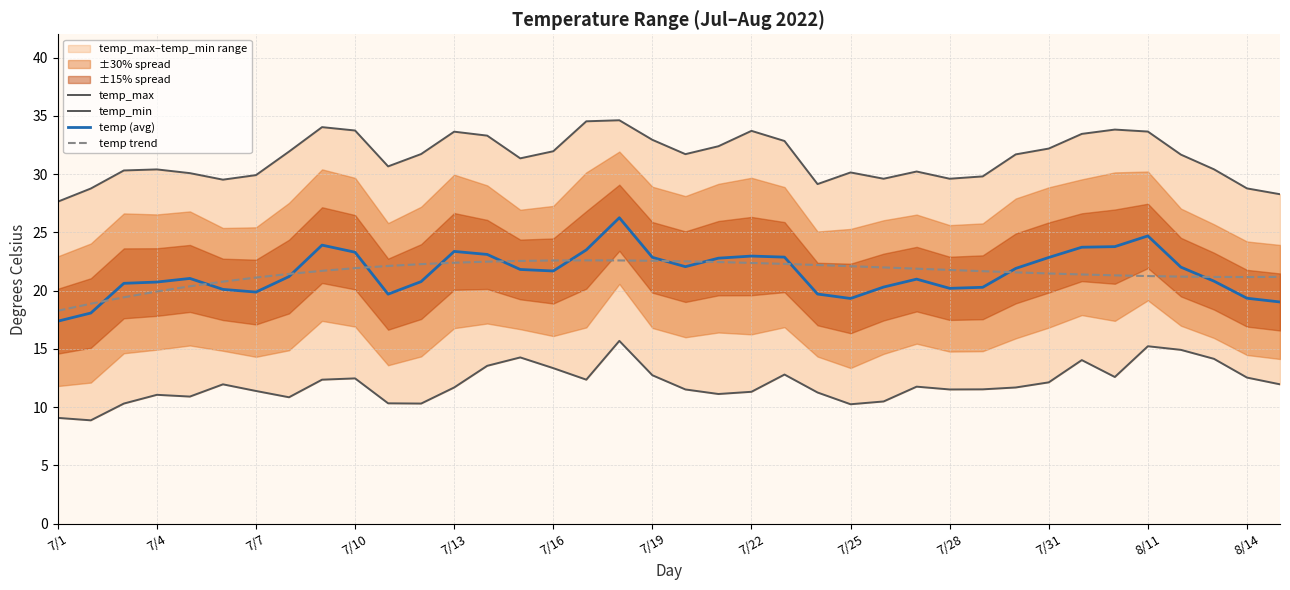

Reading left to right, what are all the values shown in this chart?

temp_max: 27.6	28.8	30.3	30.4	30.1	29.5	29.9	31.9	34.0	33.7	30.7	31.7	33.6	33.3	31.4	32.0	34.5	34.6	32.9	31.7	32.4	33.7	32.8	29.1	30.1	29.6	30.2	29.6	29.8	31.7	32.2	33.5	33.8	33.6	31.7	30.4	28.8	28.3
temp_min: 9.1	8.9	10.3	11.1	10.9	11.9	11.4	10.8	12.3	12.5	10.3	10.3	11.7	13.5	14.3	13.3	12.3	15.7	12.7	11.5	11.1	11.3	12.8	11.2	10.2	10.5	11.8	11.5	11.5	11.7	12.1	14.0	12.6	15.2	14.9	14.1	12.5	11.9
temp (avg): 17.4	18.1	20.6	20.7	21.0	20.1	19.9	21.2	23.9	23.3	19.7	20.8	23.4	23.1	21.8	21.7	23.5	26.2	22.9	22.1	22.8	23.0	22.9	19.7	19.3	20.3	21.0	20.2	20.3	21.9	22.8	23.7	23.8	24.7	22.0	20.8	19.3	19.0
temp trend: 18.3	18.9	19.4	19.9	20.4	20.8	21.1	21.4	21.7	21.9	22.1	22.3	22.4	22.5	22.5	22.6	22.6	22.6	22.6	22.5	22.4	22.4	22.3	22.2	22.1	22.0	21.9	21.8	21.7	21.6	21.5	21.4	21.3	21.2	21.2	21.2	21.2	21.2